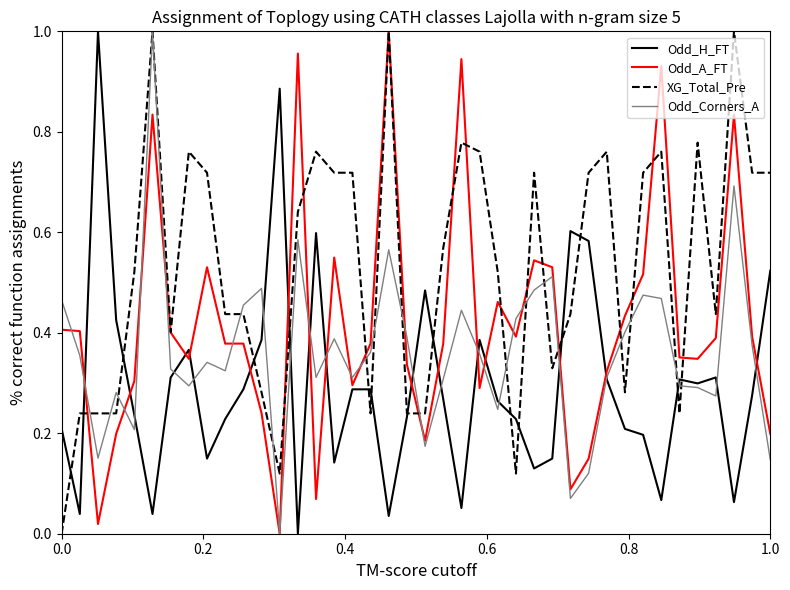

Rank the series by their average value, from lowest to highest.

Odd_H_FT, Odd_Corners_A, Odd_A_FT, XG_Total_Pre